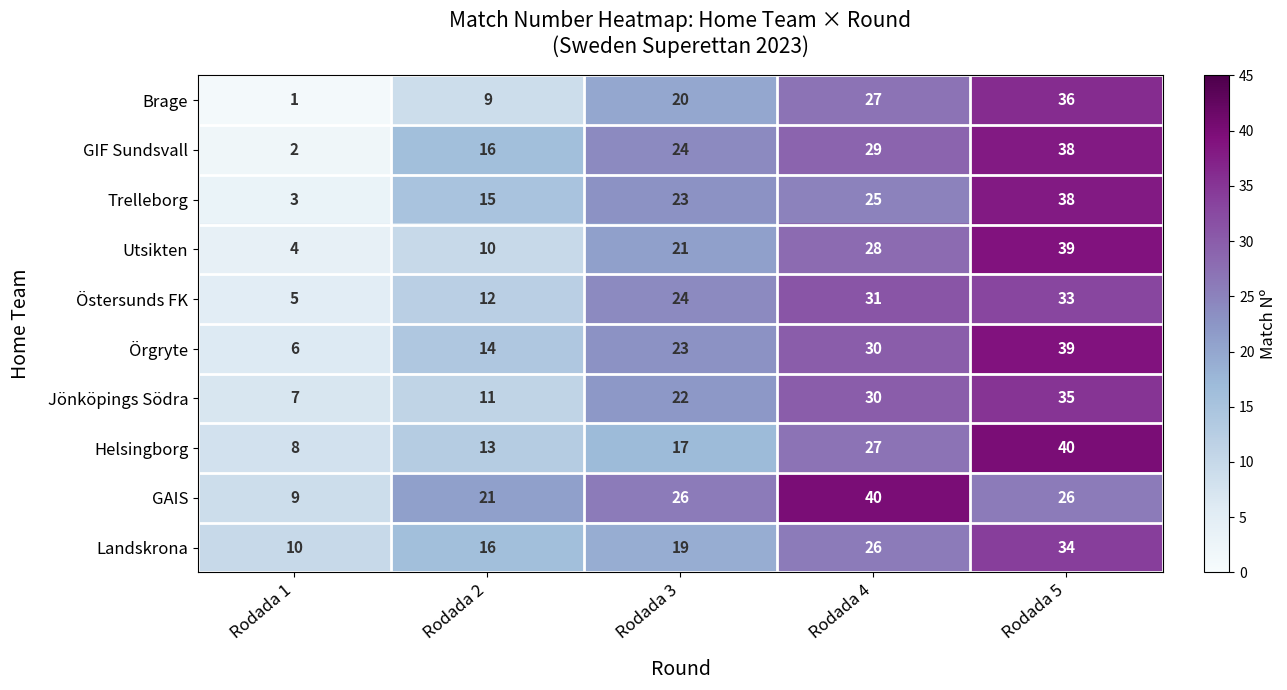

True or false: Örgryte has a value of 56 at Rodada 5.

False